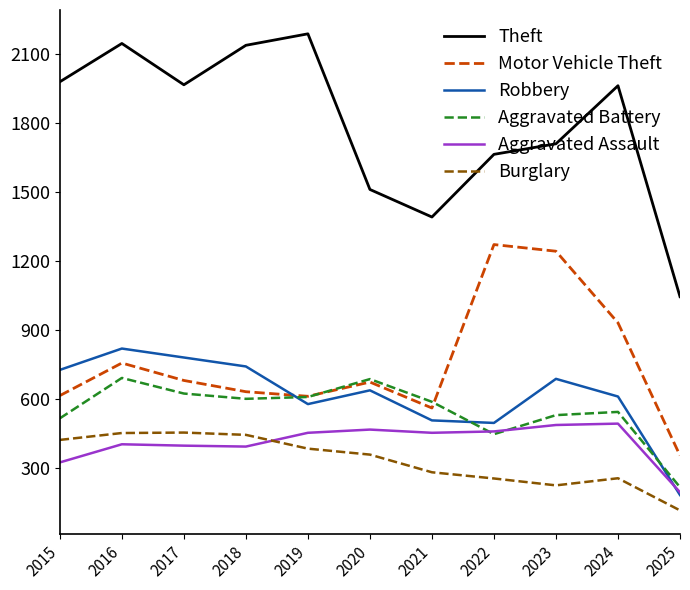

The value of Robbery at 2019 is 224. True or false?

False